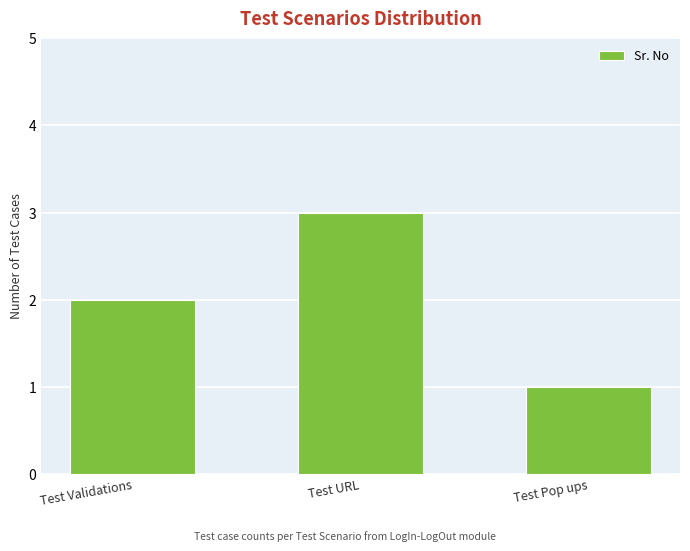

What is the change in value from Test URL to Test Pop ups?

-2